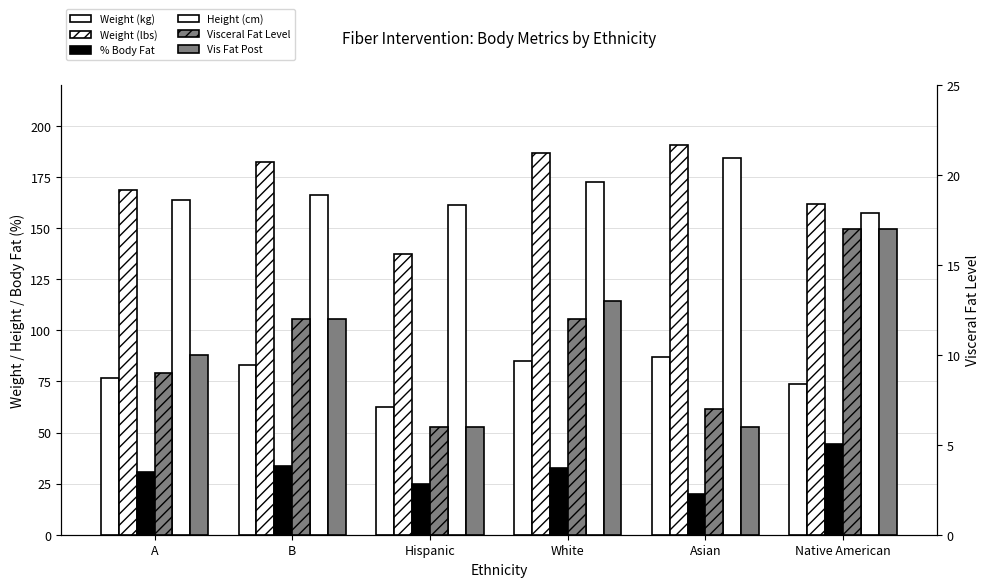

What is the difference between the Visceral Fat Level values at Hispanic and White?

6.0